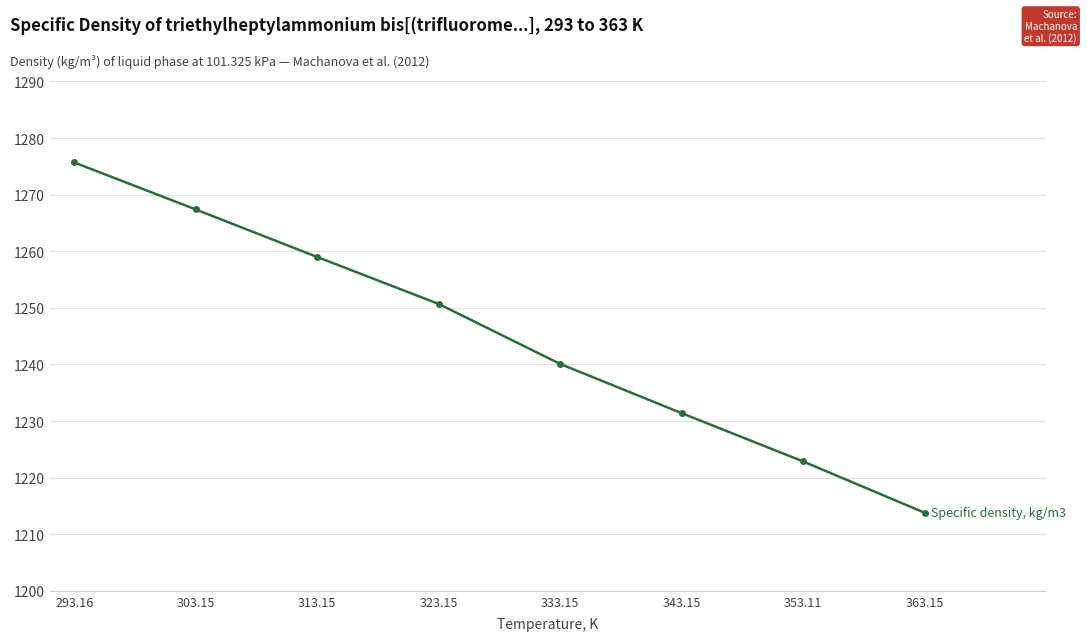

Rank the categories by value from lowest to highest.

363.15, 353.11, 343.15, 333.15, 323.15, 313.15, 303.15, 293.16